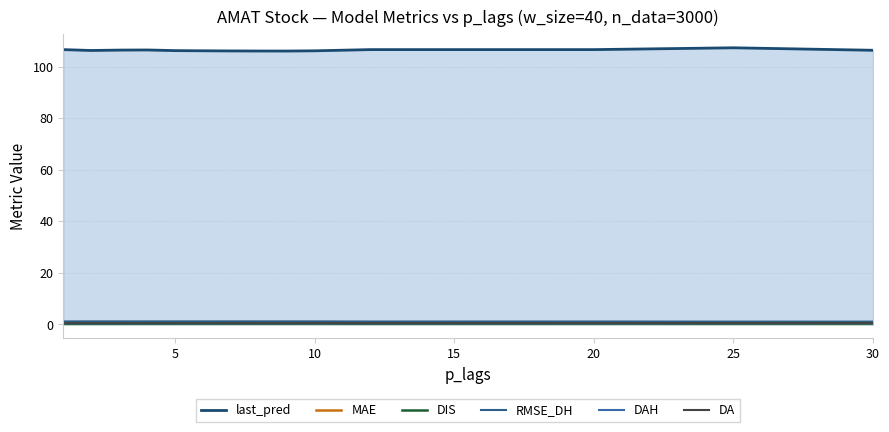

True or false: DIS has a value of 0.1 at 25.

False